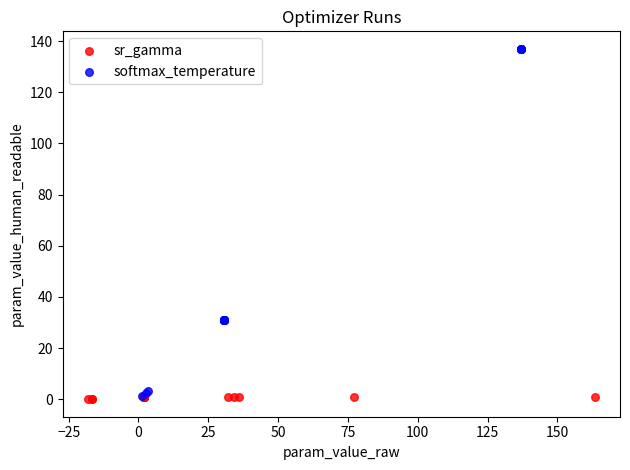

Which series reaches the maximum Y coordinate?

softmax_temperature